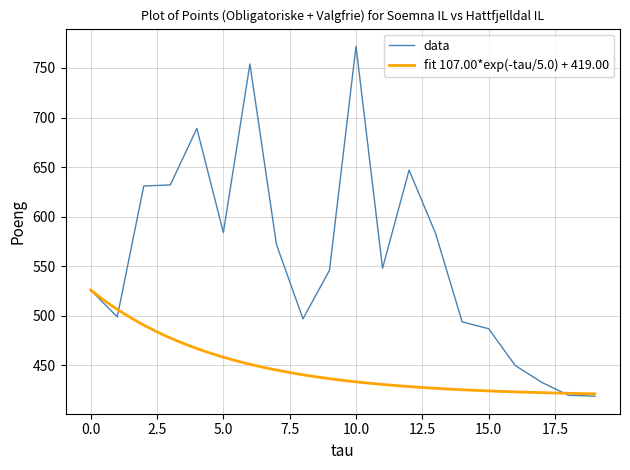

Where is the first local minimum?

1